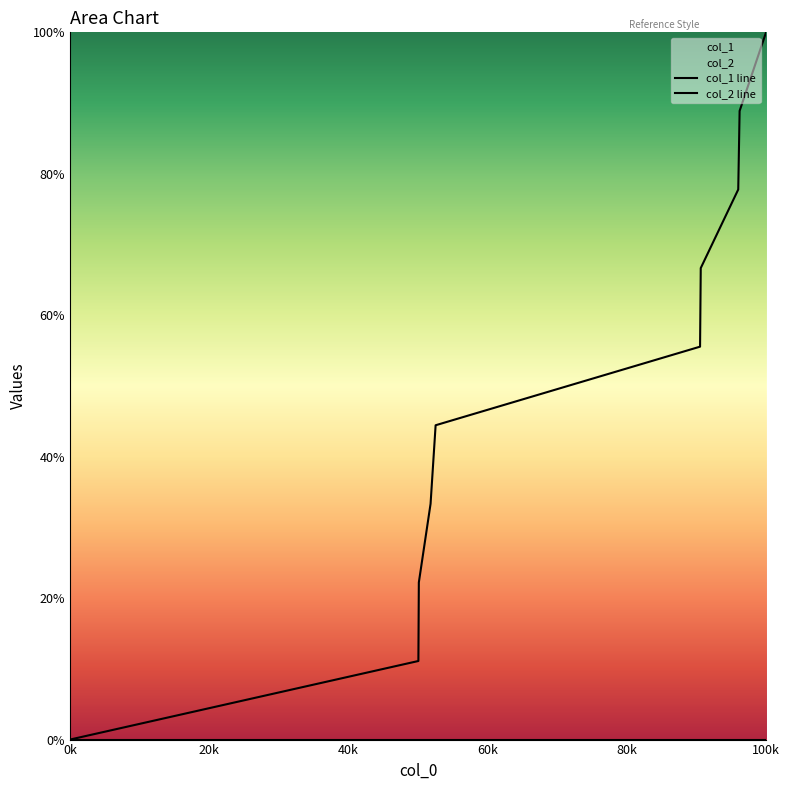

Rank the categories by value from lowest to highest.

1632833072, 1638288996, 1638296172, 1638479767, 1638558906, 1642699209, 1642710060, 1643296928, 1643318469, 1643732625